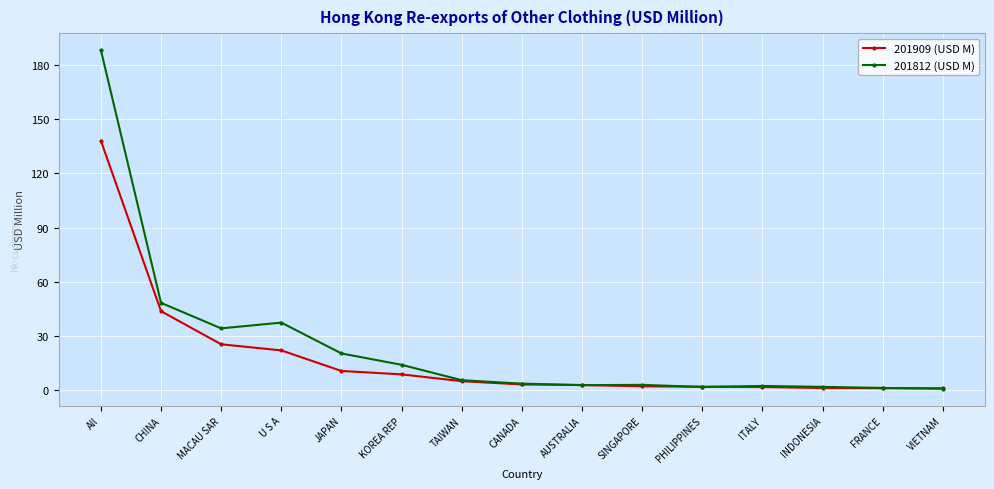

At which label is 201812 (USD M) closest to 94?

CHINA